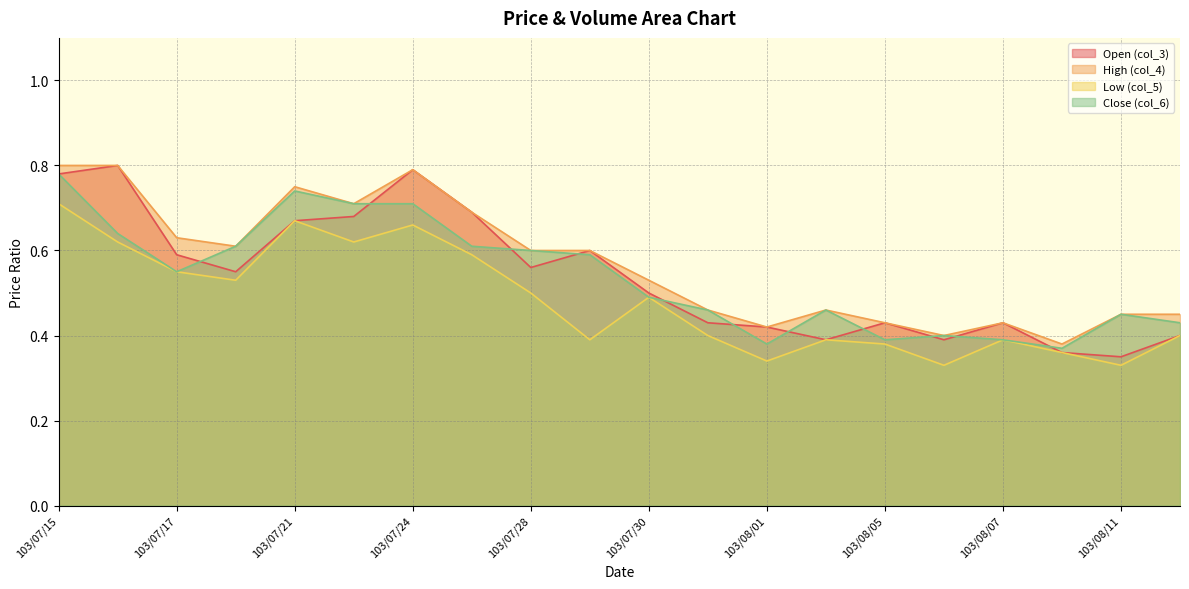

What are all the series names shown in the legend?

Open (col_3), High (col_4), Low (col_5), Close (col_6)